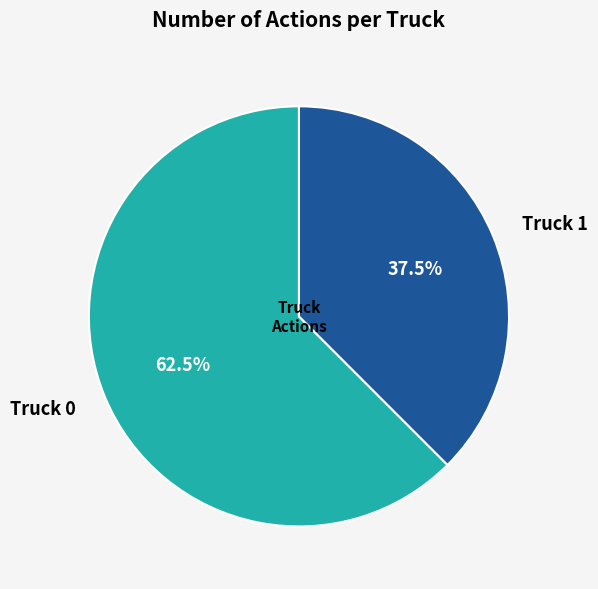

Count the number of slices in the pie.

2